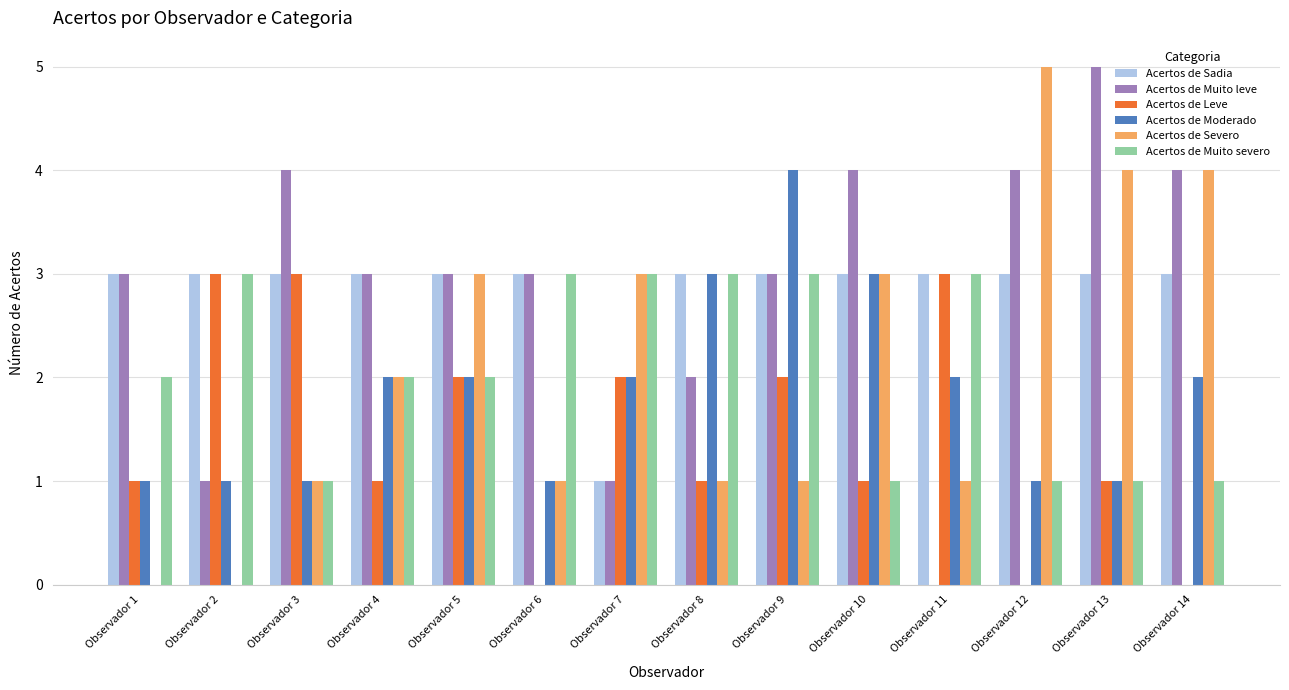

At which category is the sum across all series the highest?

Observador 9